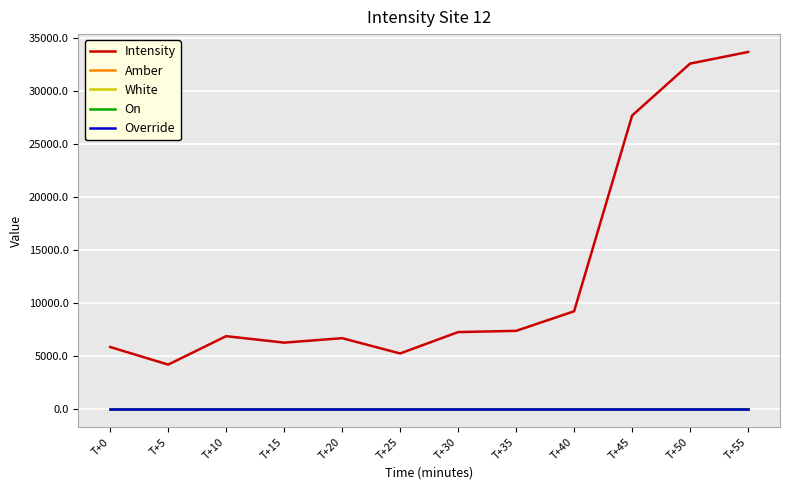

Rank the series at T+50 from highest to lowest value.

Intensity, Amber, White, On, Override